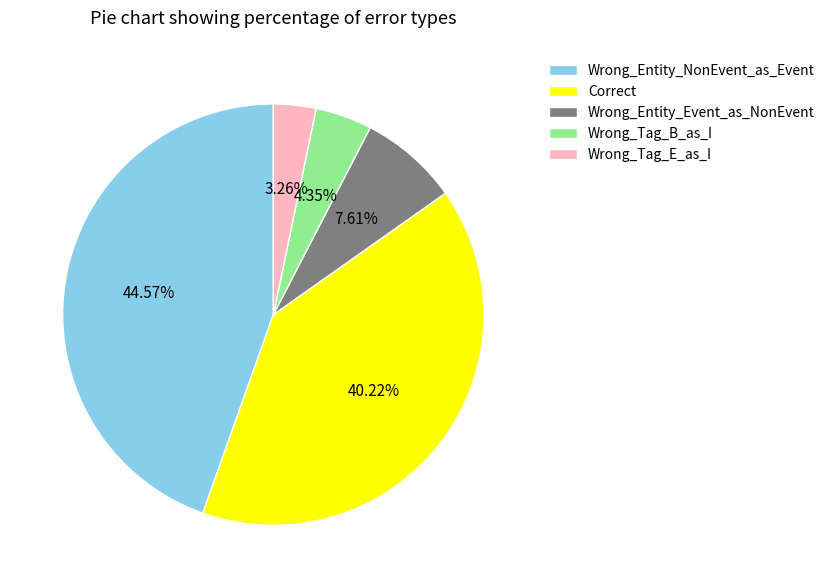

Is there any slice that represents more than half of the pie?

No